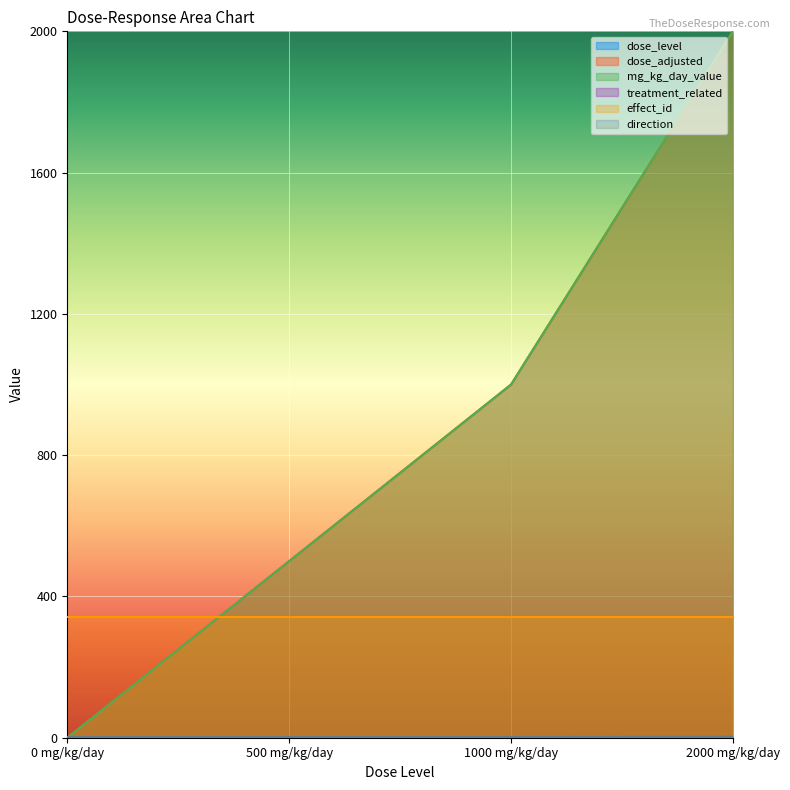

Does the chart display data point markers on the line(s)?

No